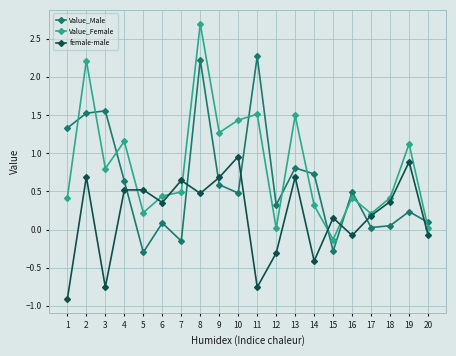

What is the average value of the Value_Female series?

0.8